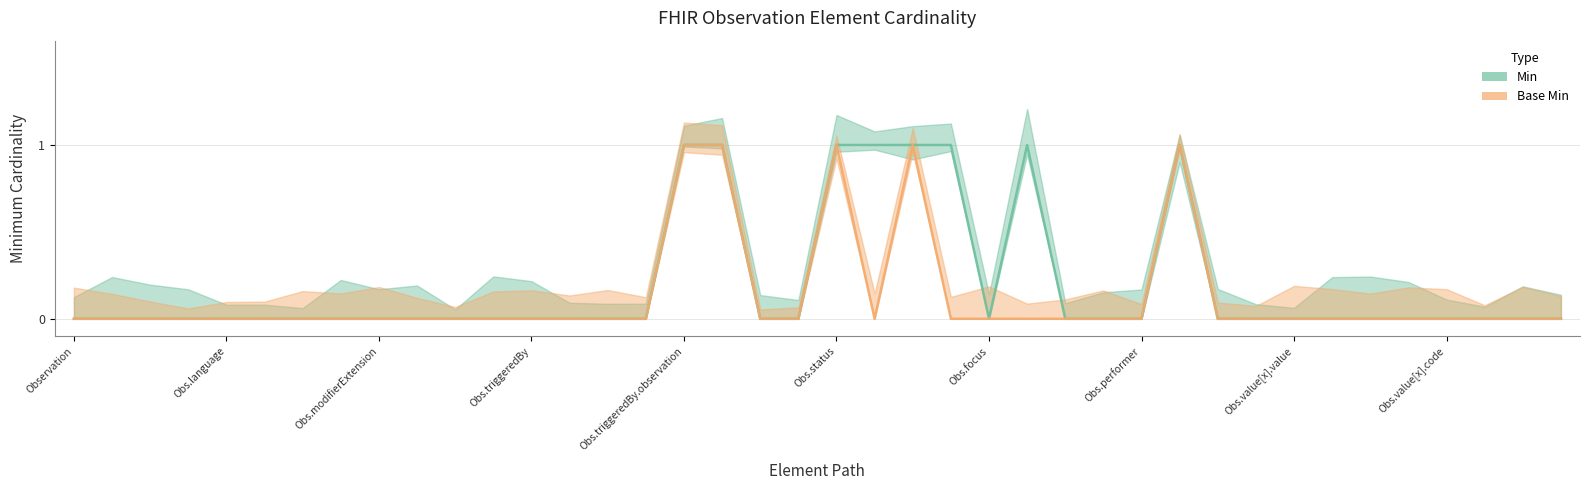

At which category is the sum across all series the highest?

Obs.triggeredBy.observation